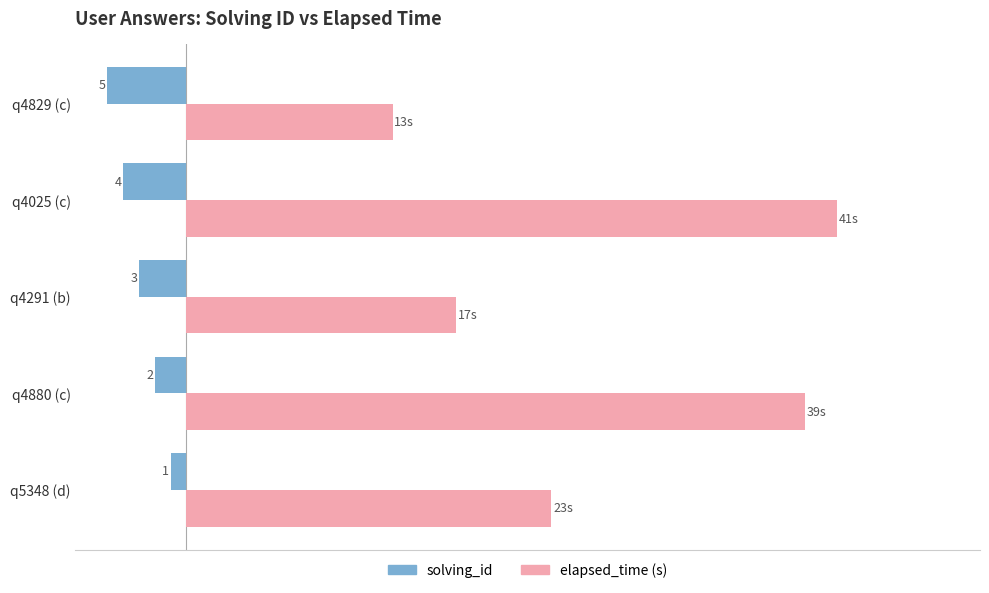

What are all the series names shown in the legend?

solving_id, elapsed_time (s)